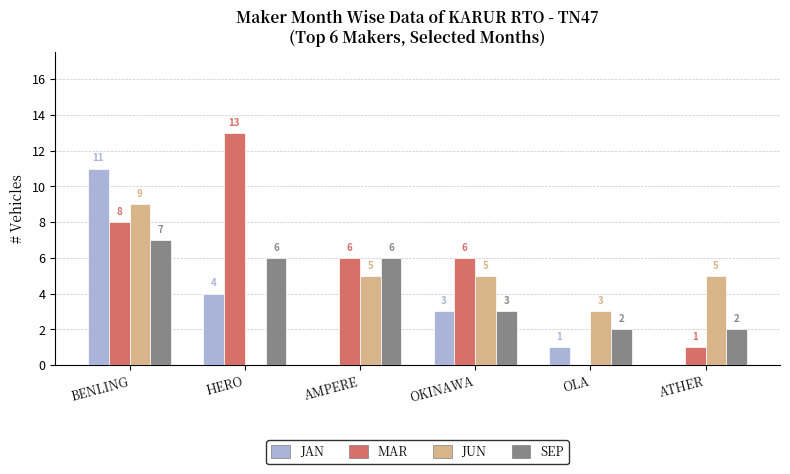

Is the value of MAR at AMPERE greater than the value of JAN at BENLING?

No